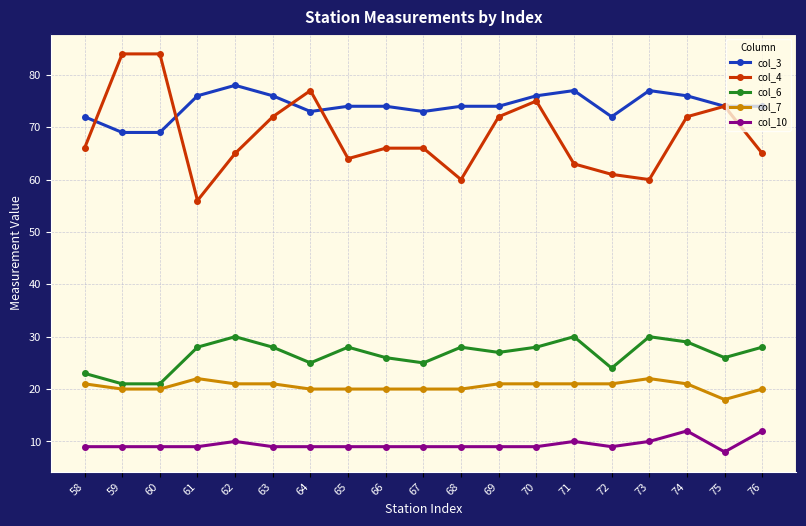

True or false: col_3 and col_10 cross at least once.

False